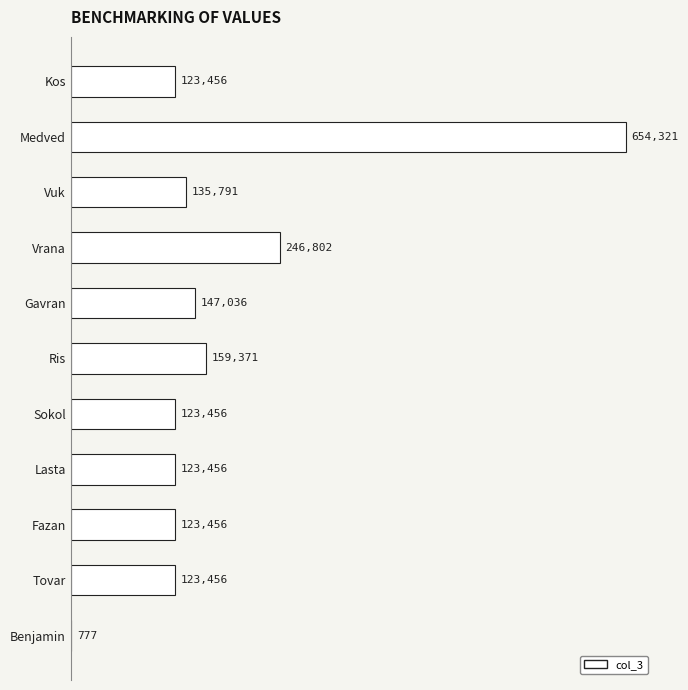

Which label corresponds to the largest value in the chart?

Medved